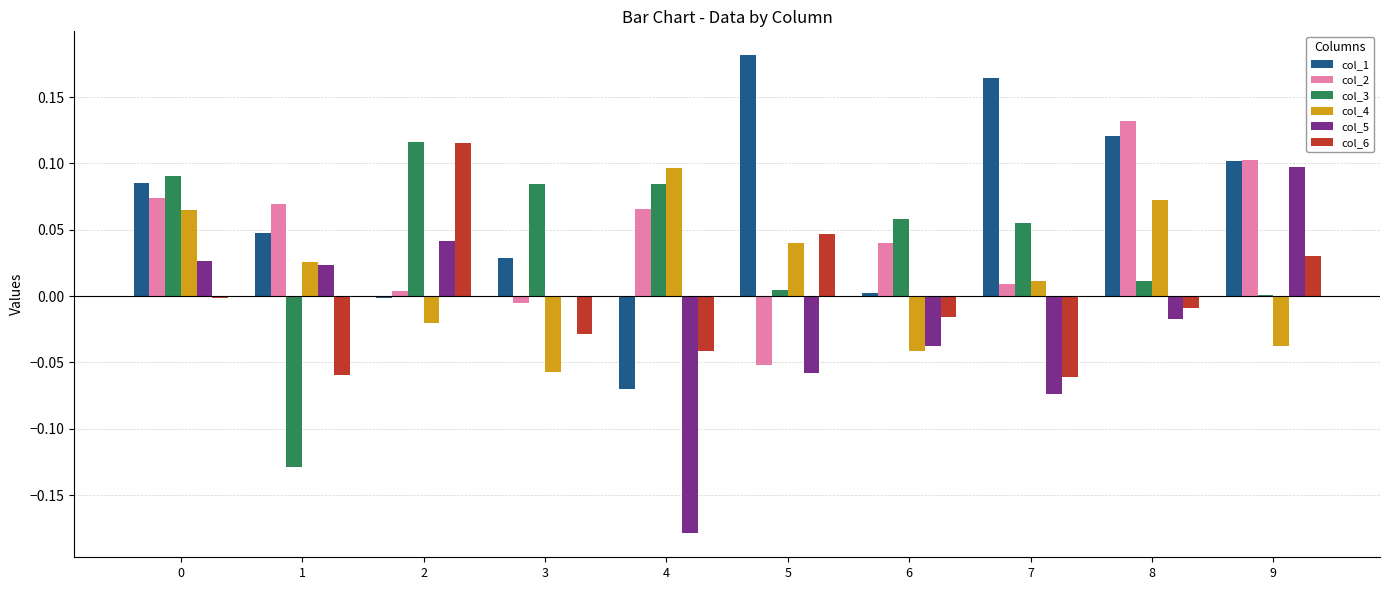

Count the number of data series in this chart.

6